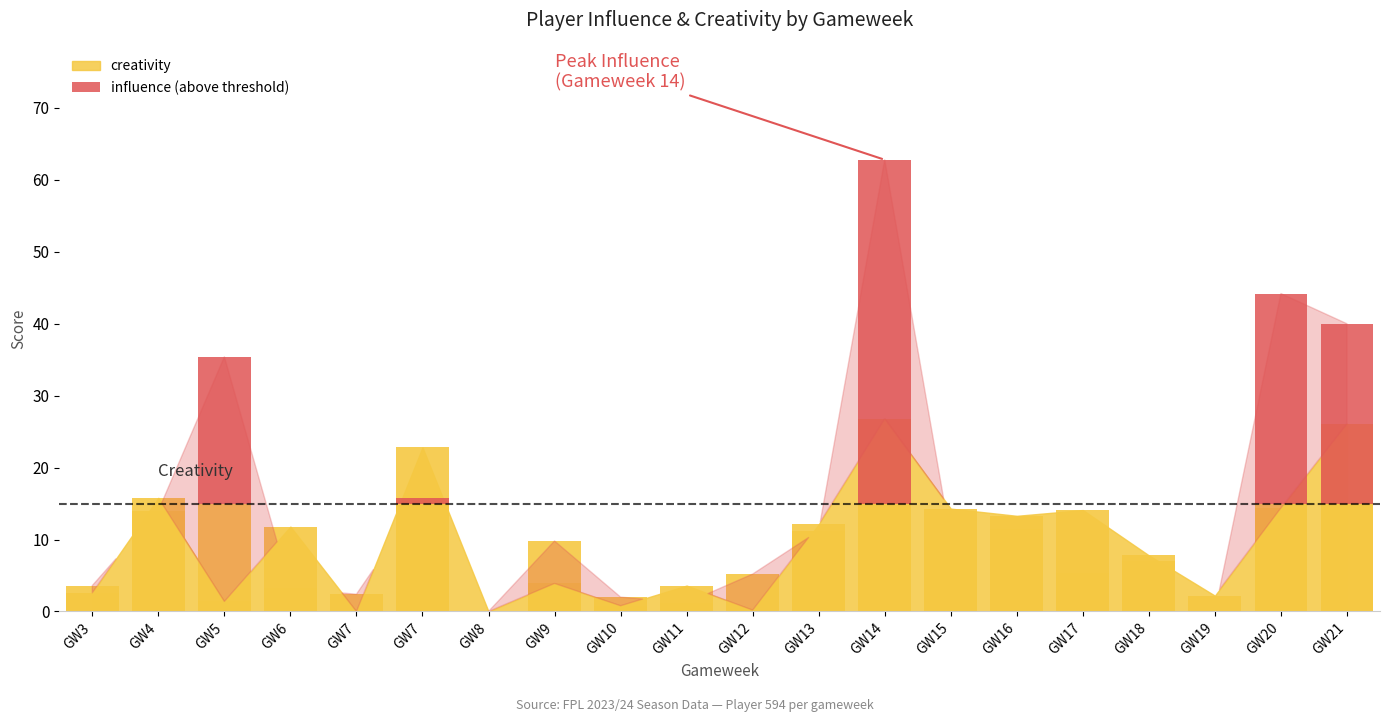

Which has a higher value, GW16 or GW13?

GW16